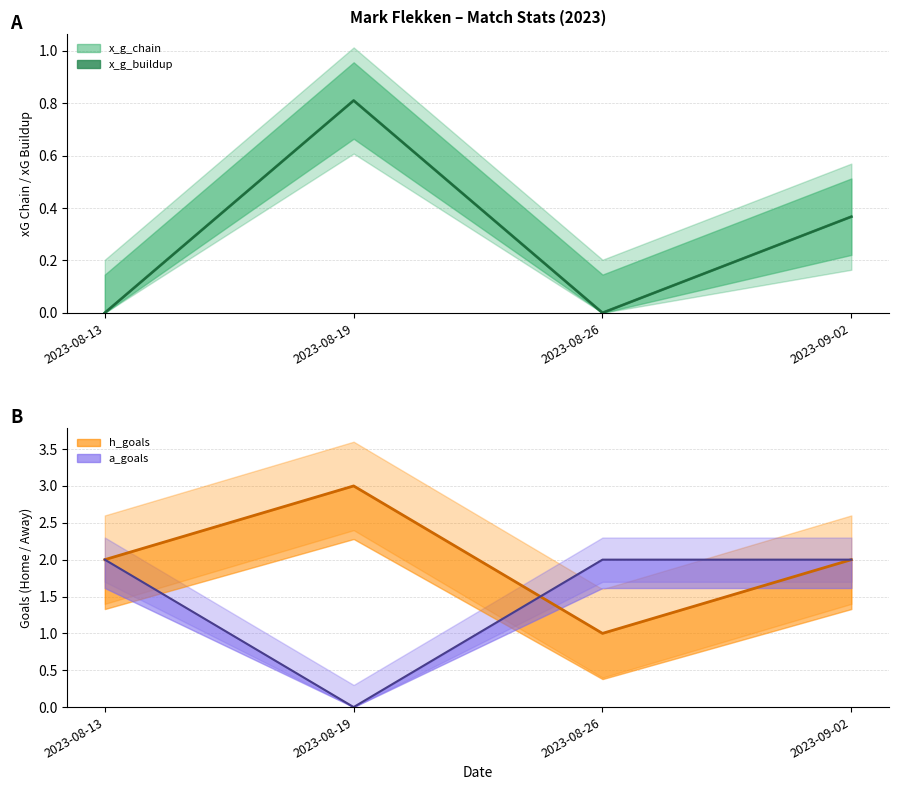

The x_g_buildup series shows 0.4 at 2023-09-02. True or false?

True